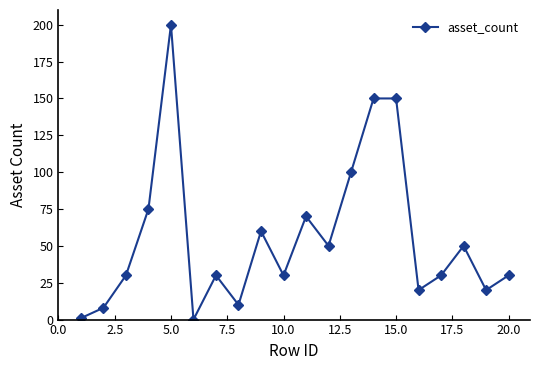

How many lines are shown in the chart?

1